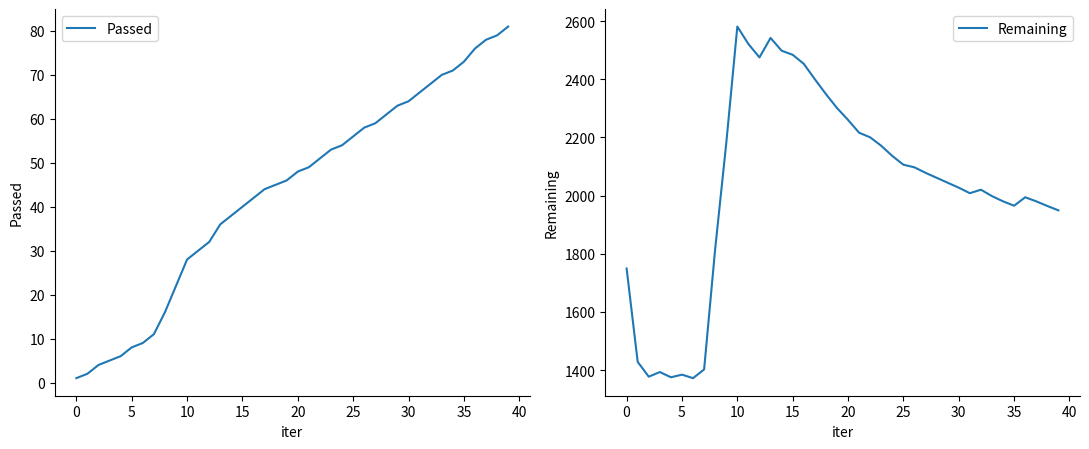

Is it true that Passed equals 46 at 10?

False